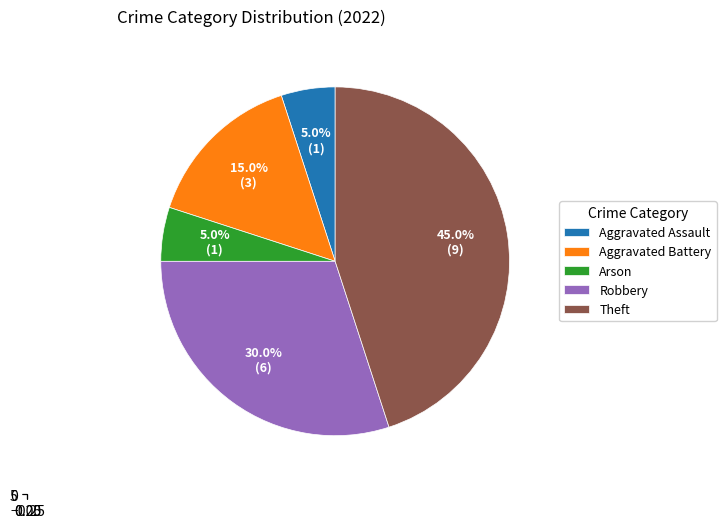

What portion of the pie excludes Burglary?

100.0%